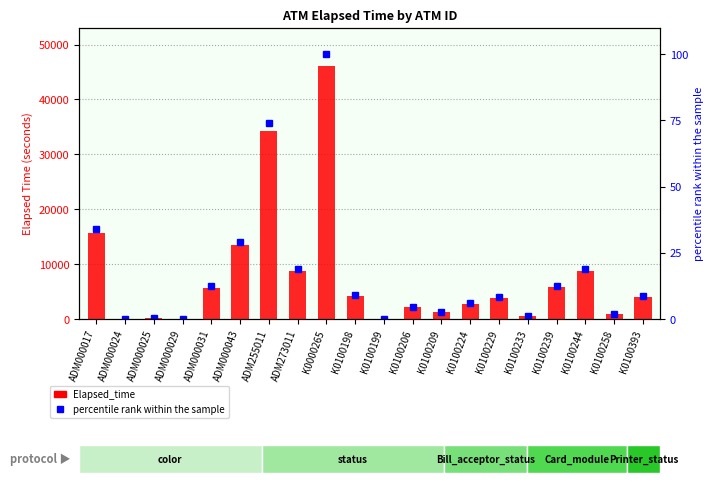

True or false: percentile rank within the sample has a value of 23.5 at ADM000017.

False